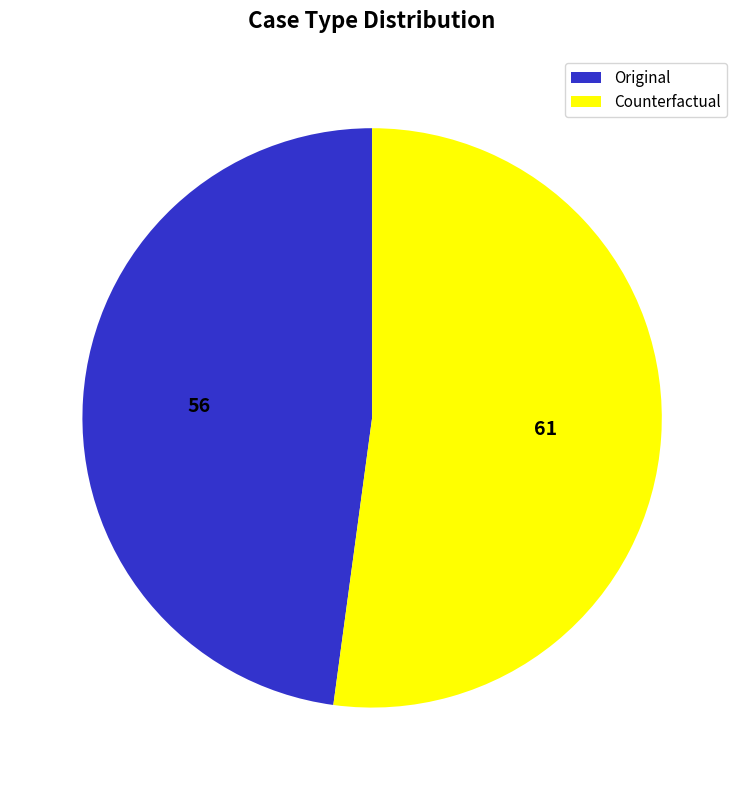

Count the number of slices in the pie.

2